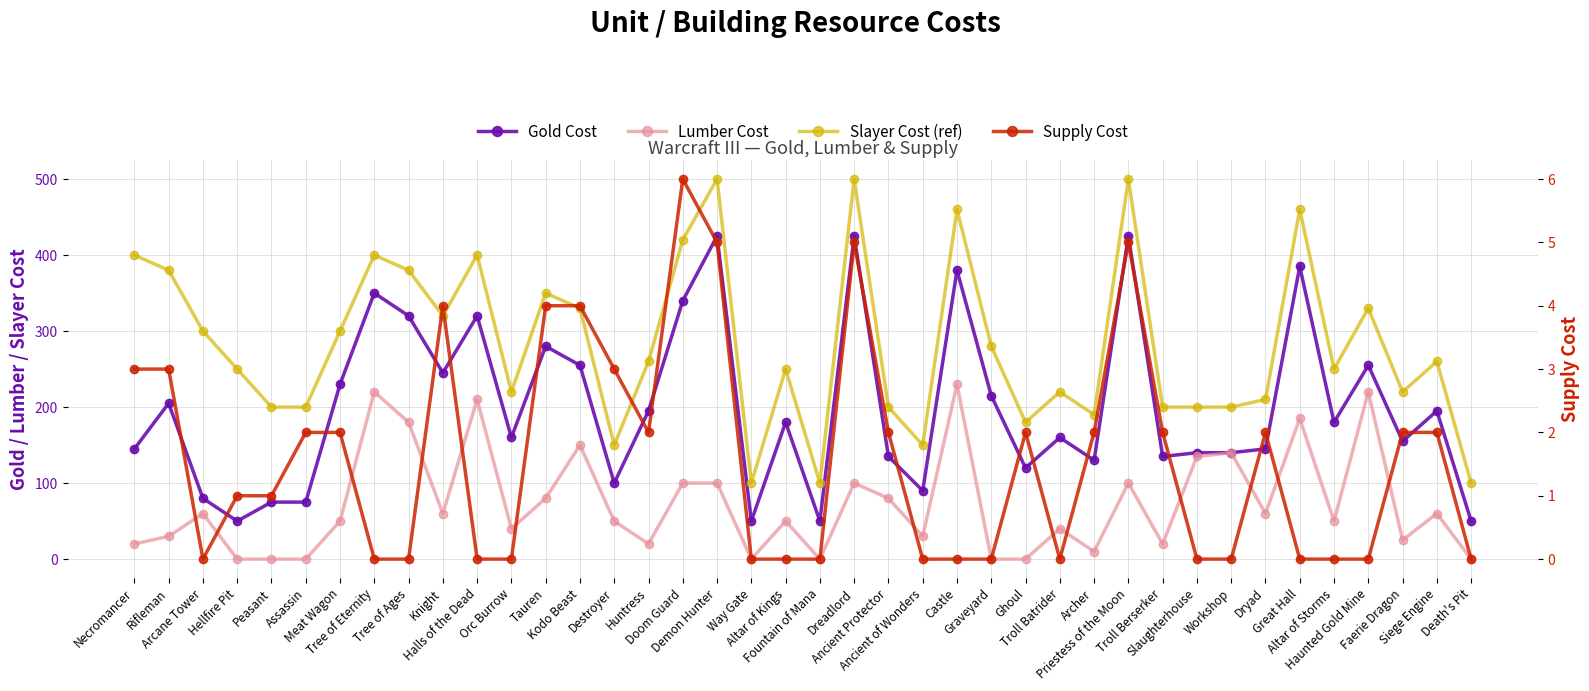

True or false: Slayer Cost (ref) and Supply Cost intersect in this chart.

False